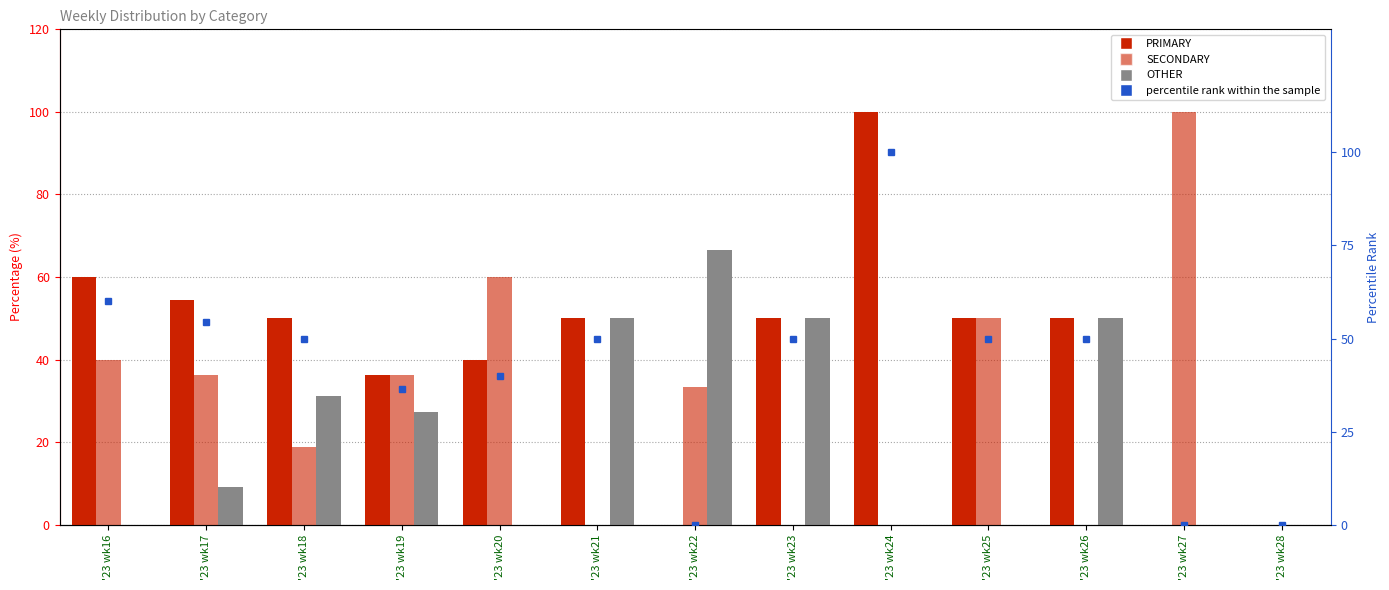

How many data points in percentile rank within the sample are above 50?

3